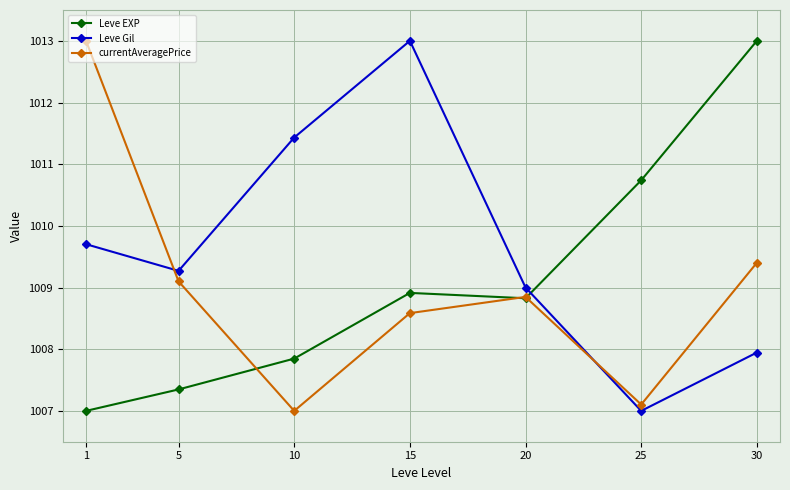

What is the value of the Leve Gil point at the 1st from the left?

1009.7